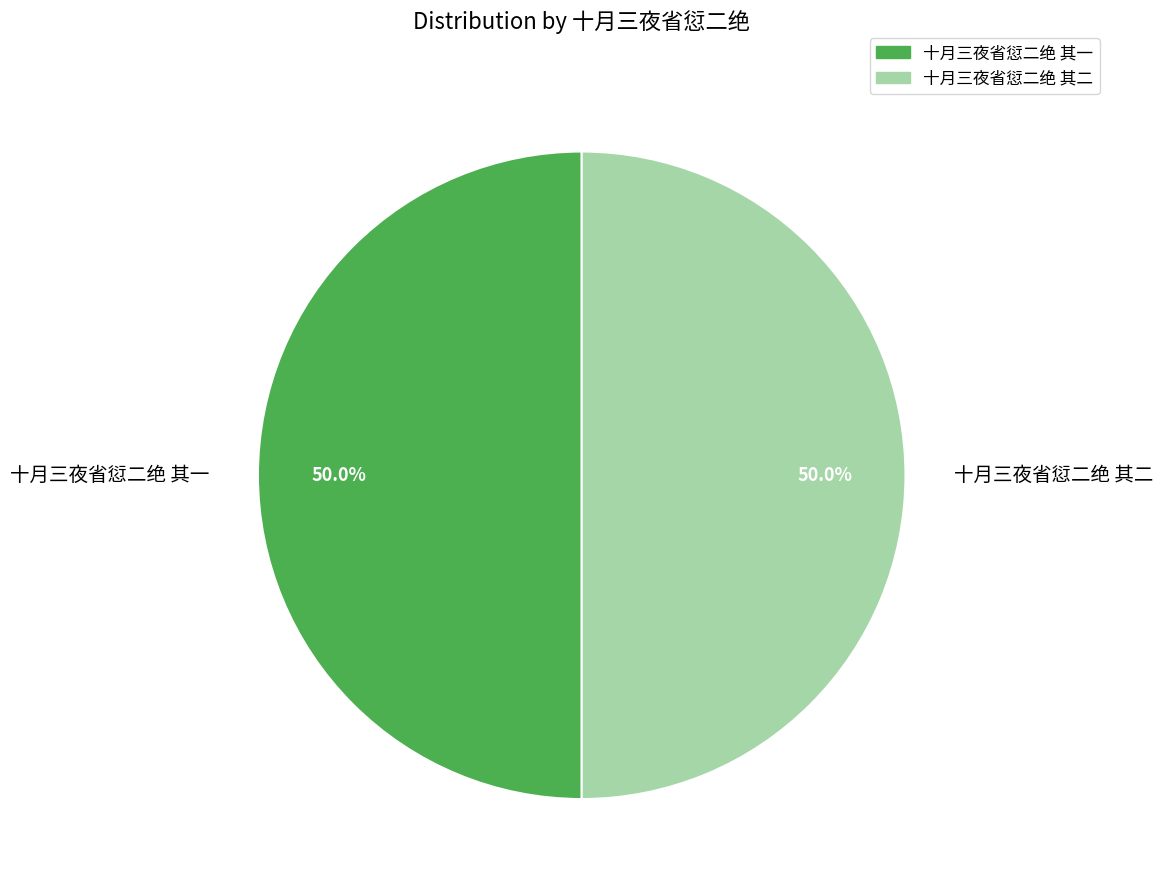

Approximately how many times larger is the value at 十月三夜省愆二绝 其一 compared to 十月三夜省愆二绝 其二?

1.0